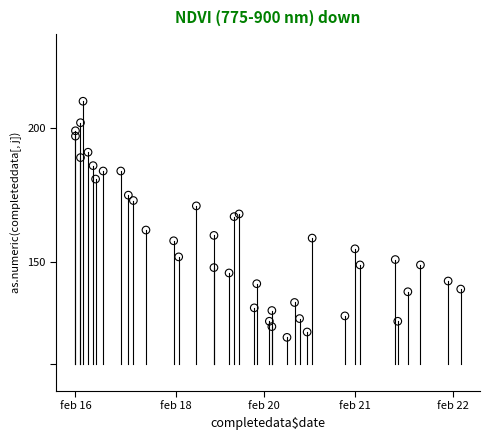

What is the range of X values (max minus min)?

153